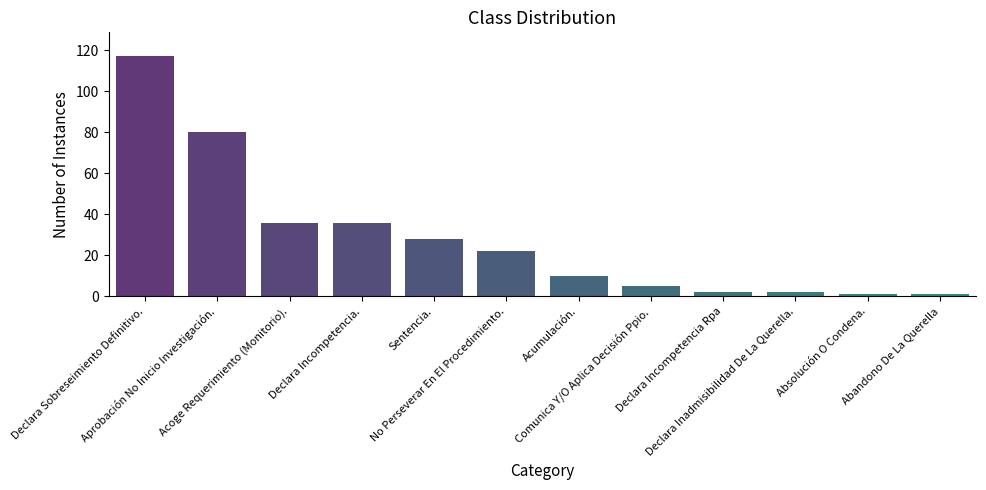

Are the bars grouped side by side (vs. stacked)?

No